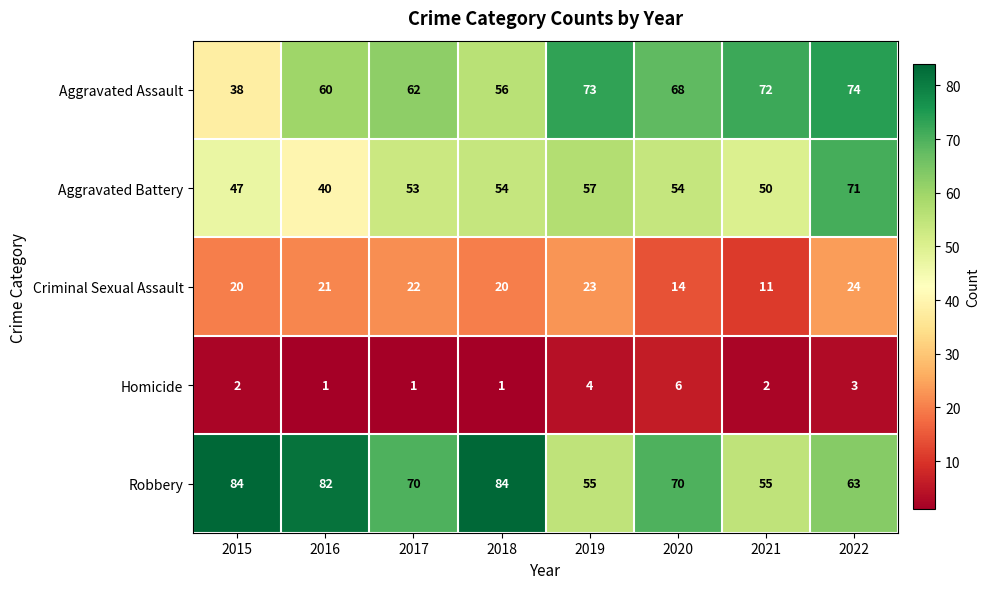

Where does the Aggravated Assault series first go above 68?

2019